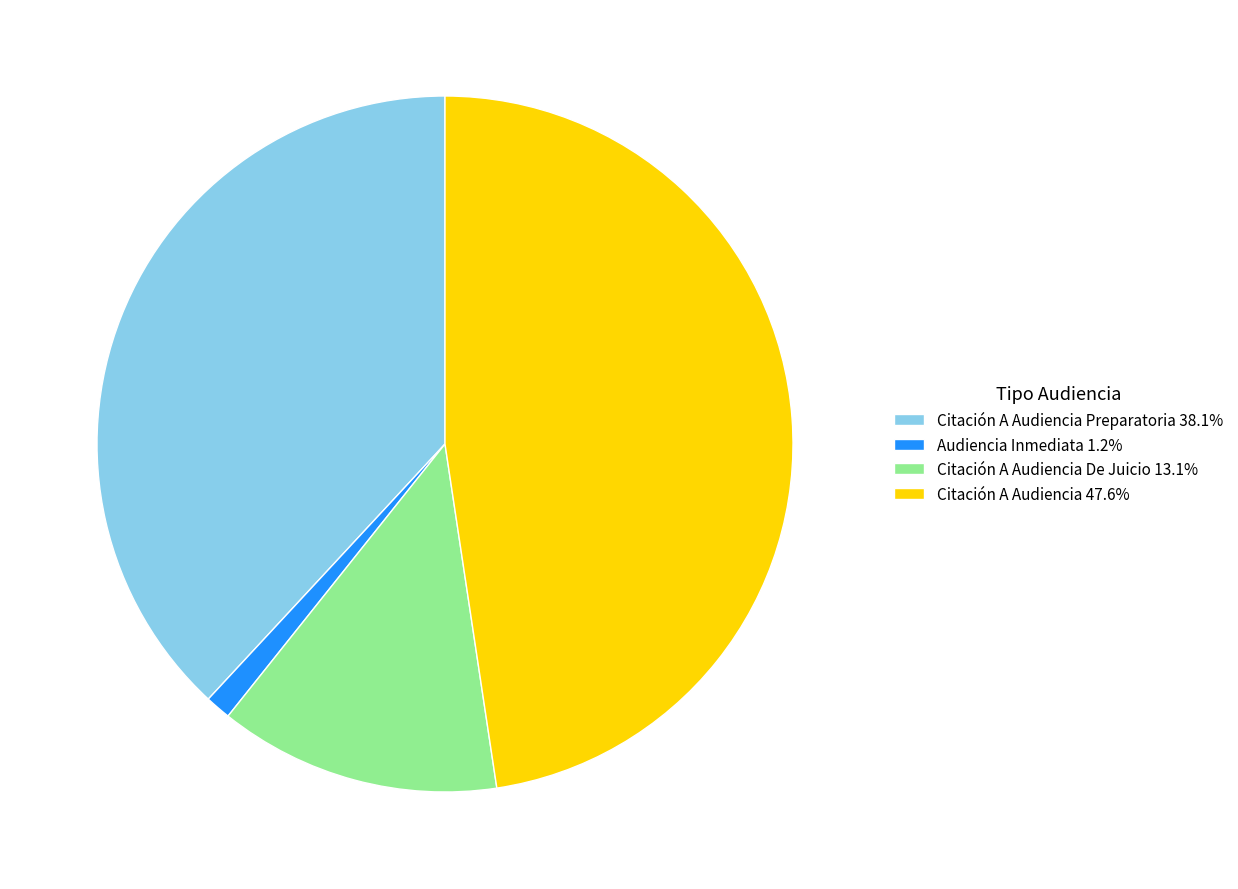

What is the ratio of the value at Citación A Audiencia De Juicio 13.1% to the value at Audiencia Inmediata 1.2%?

11.0